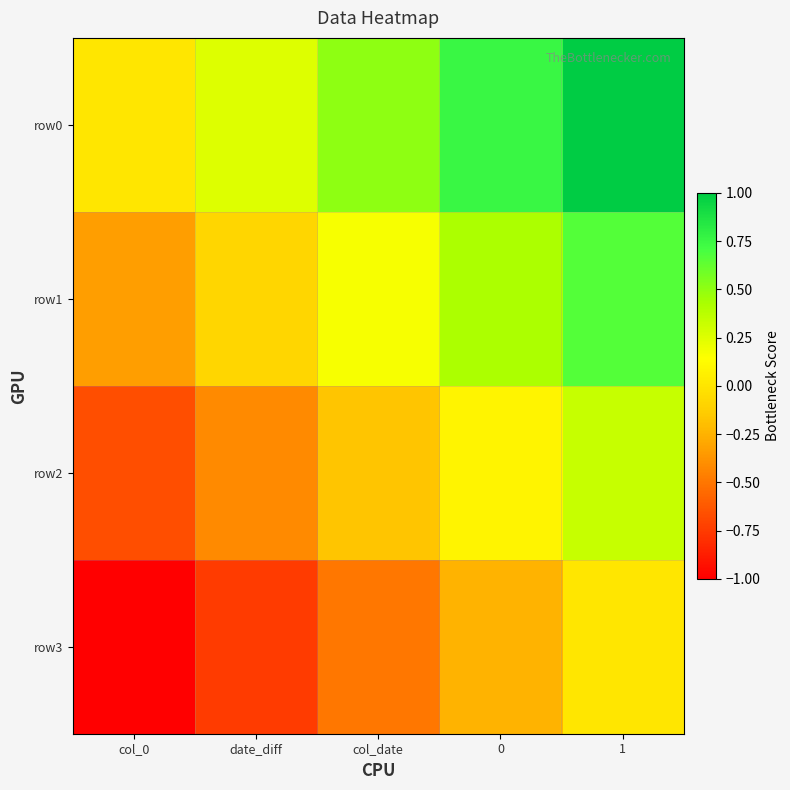

Reading right to left, extract all data points from this chart.

row_0: 1.0	0.8	0.5	0.2	0.0
row_1: 0.7	0.4	0.2	-0.1	-0.3
row_2: 0.3	0.1	-0.2	-0.4	-0.7
row_3: 0.0	-0.2	-0.5	-0.8	-1.0